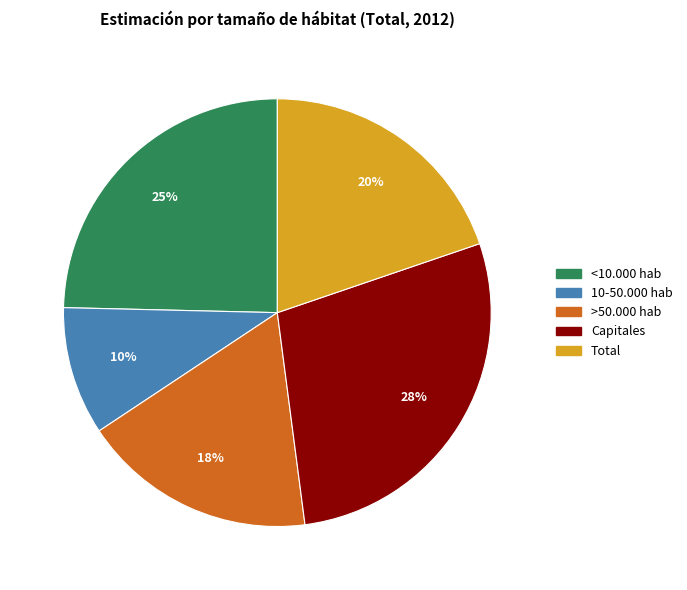

True or false: Total accounts for 20% of the total.

True